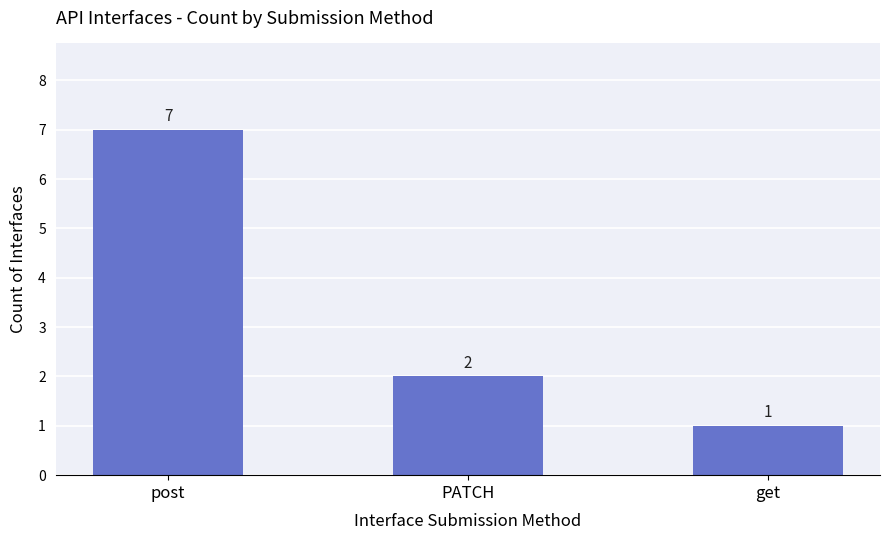

The chart shows a value of 1 at get. True or false?

True